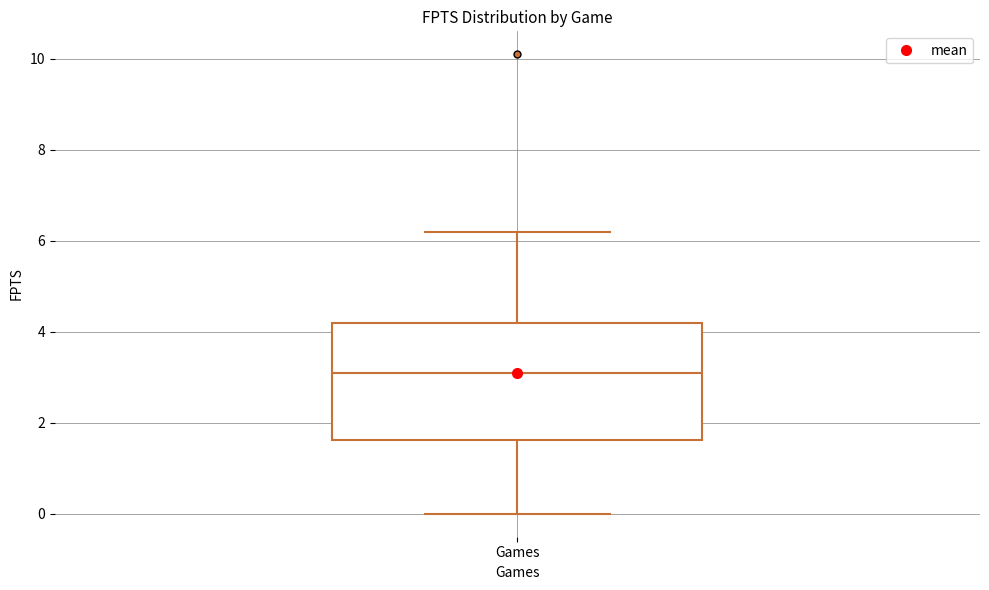

Where does the median line of the box for Games sit on the y-axis? The values are not printed on the chart, so give them approximately, as read against the axis.

3.2